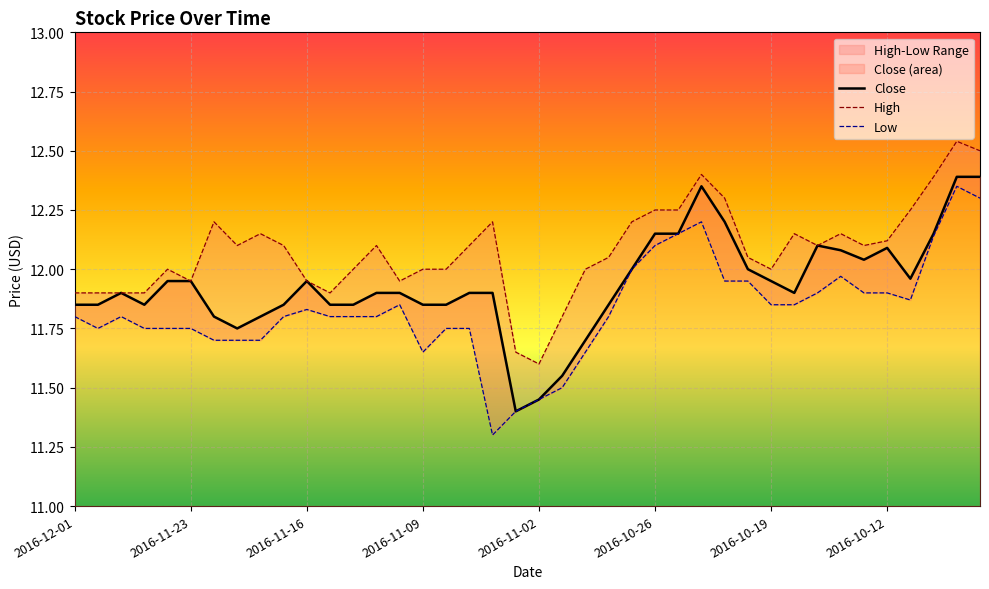

Which series has the largest range (max minus min)?

Low